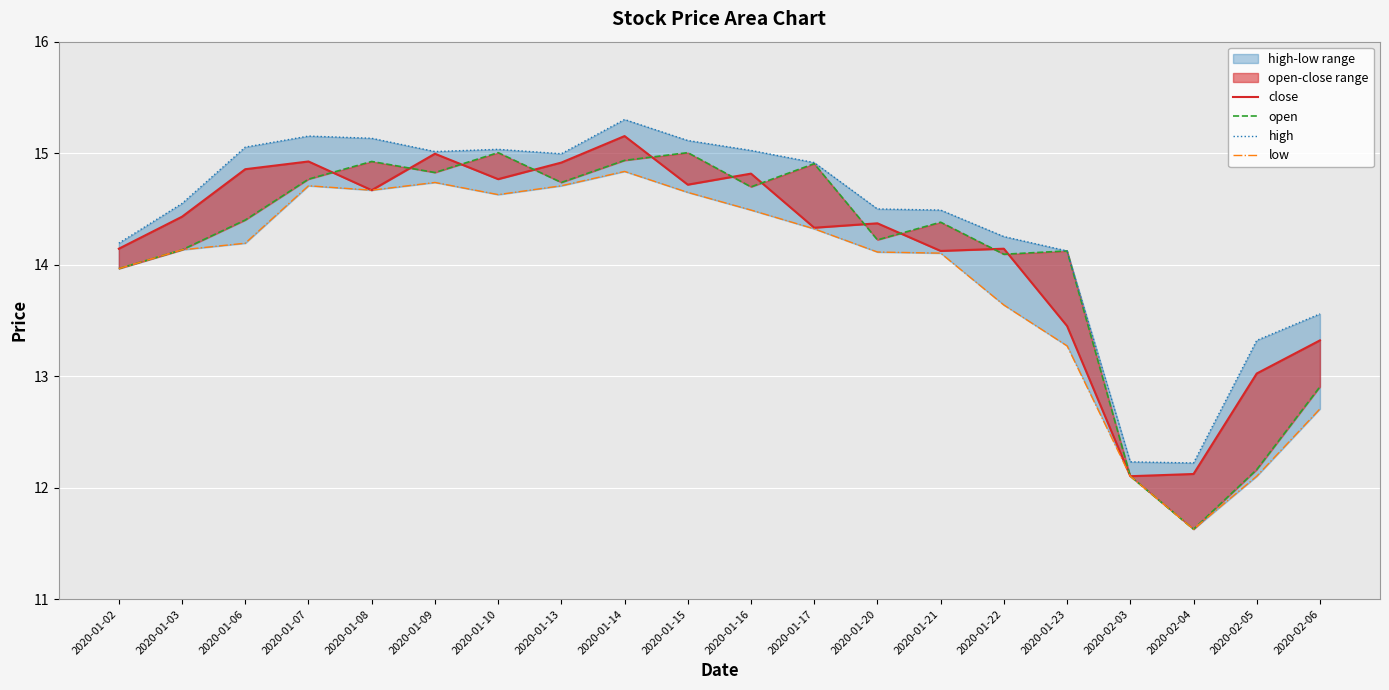

Is it true that low equals 14.0 at 2020-01-02?

True